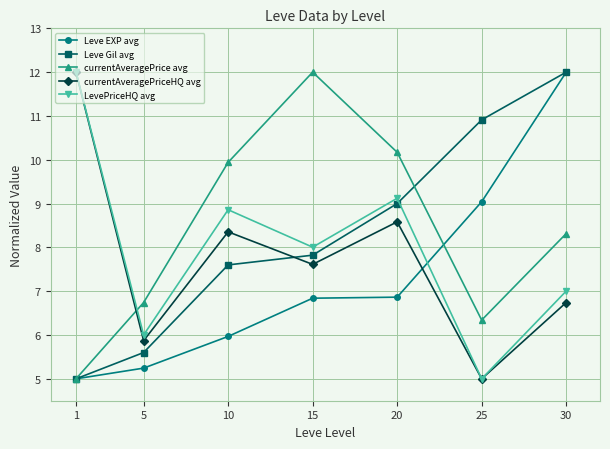

Where does the LevePriceHQ avg series first go above 8?

1